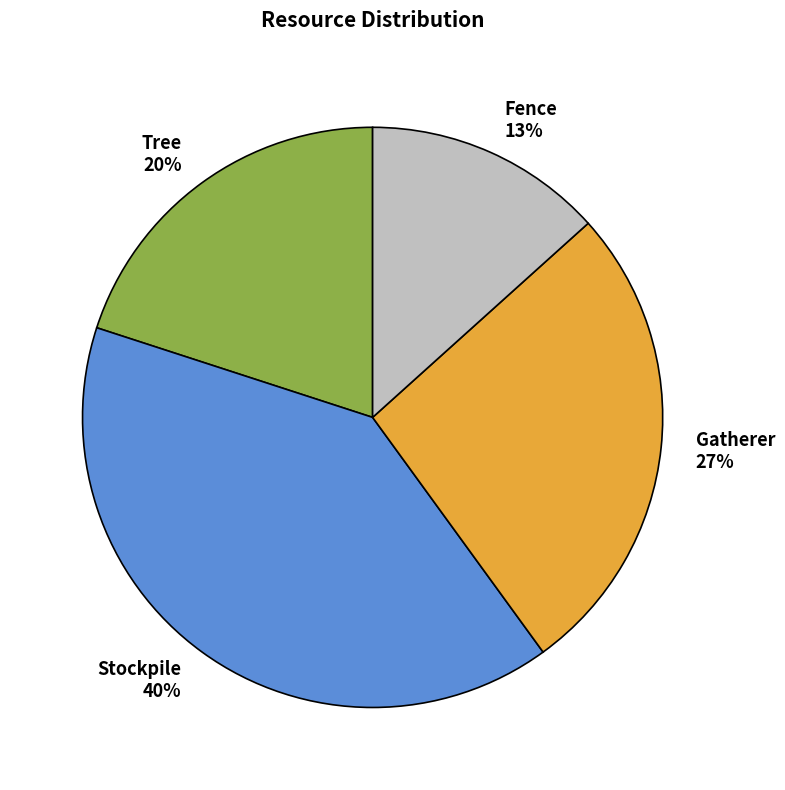

Count the number of slices in the pie.

4